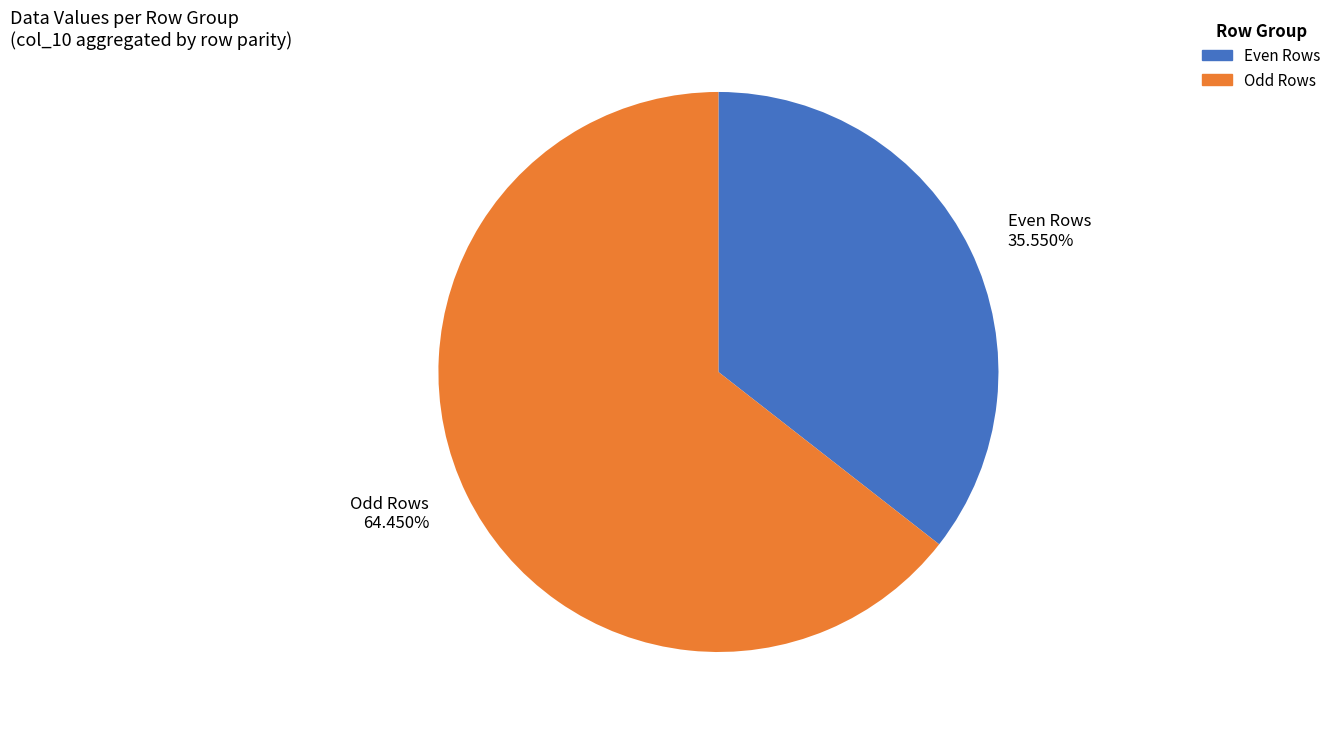

Does any single category account for the majority?

Yes